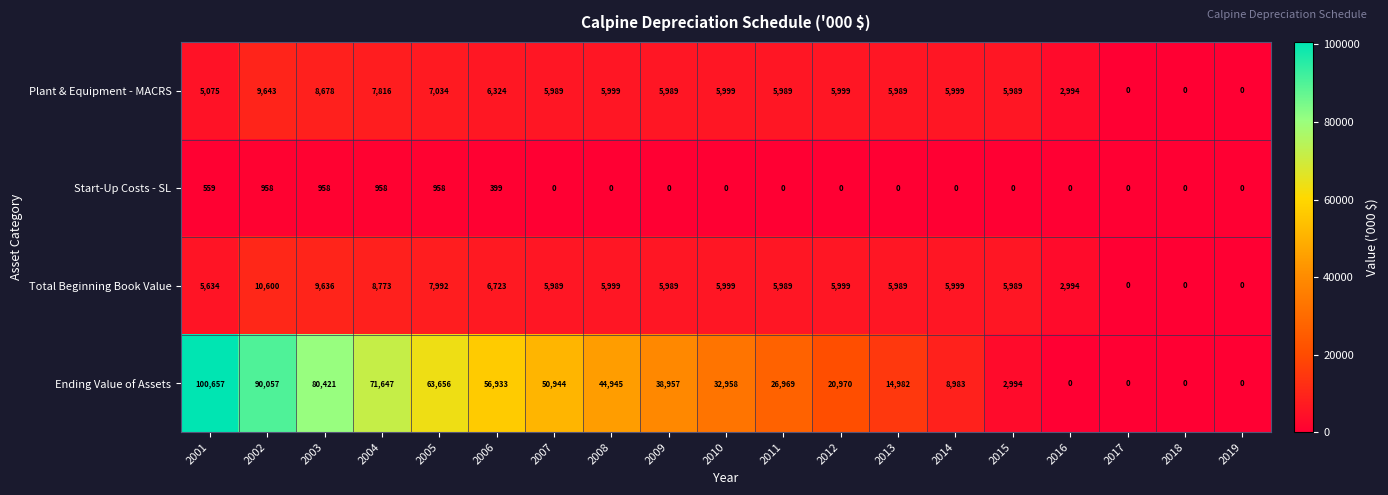

At how many categories does at least one series exceed 25131?

11